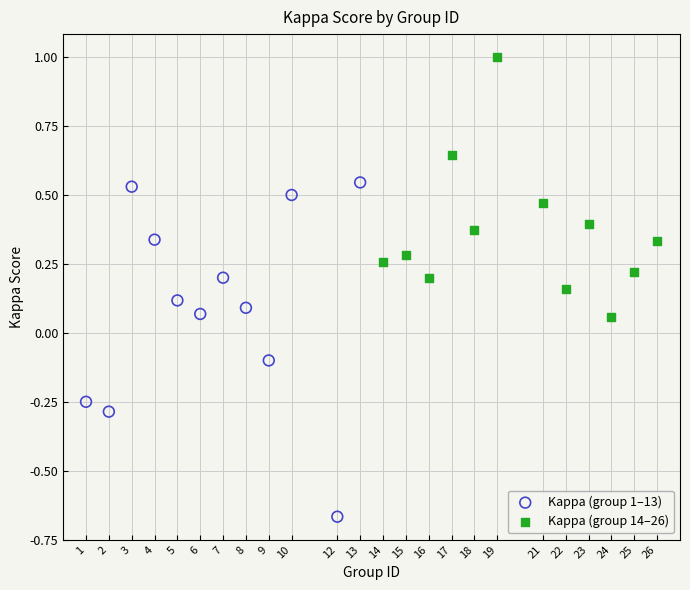

Which series reaches the maximum Y coordinate?

Kappa (group 14–26)